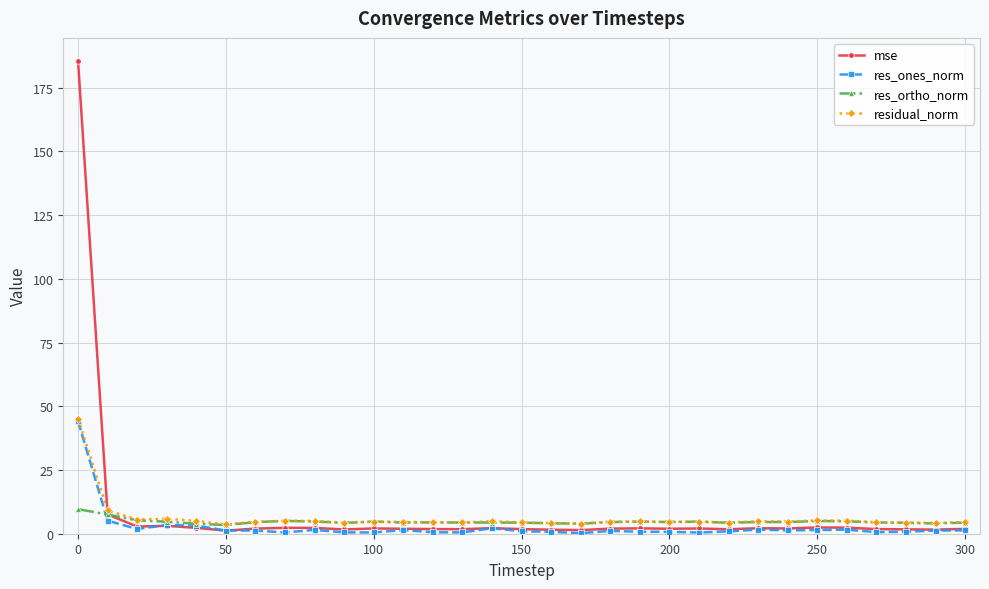

Which series has the widest spread of values?

mse